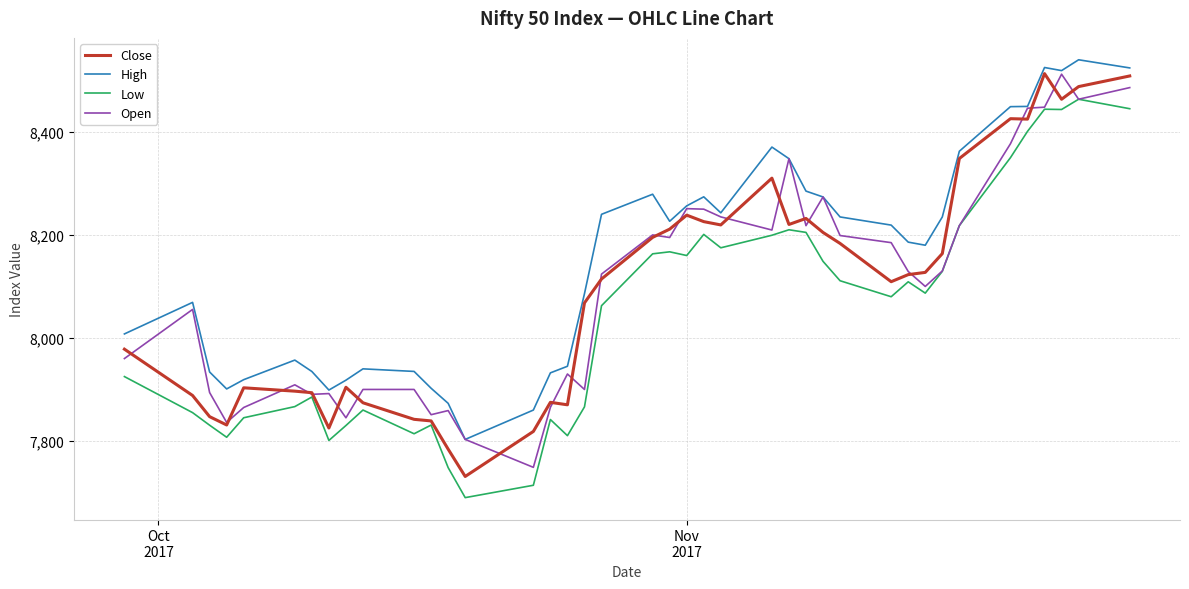

How many series are shown in this chart?

4